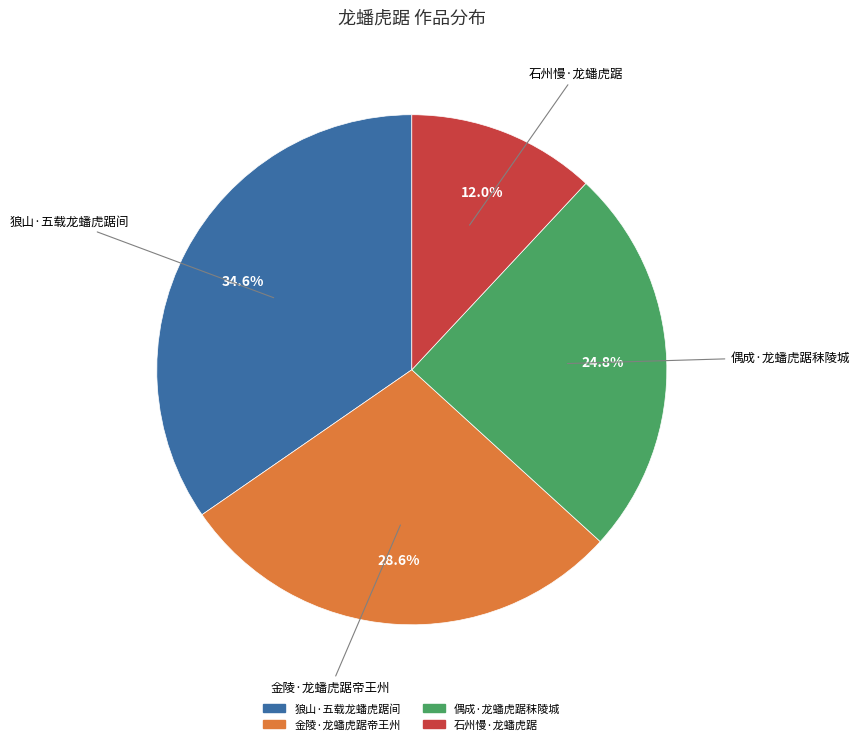

What portion of the pie excludes 偶成·龙蟠虎踞秣陵城?

75.2%